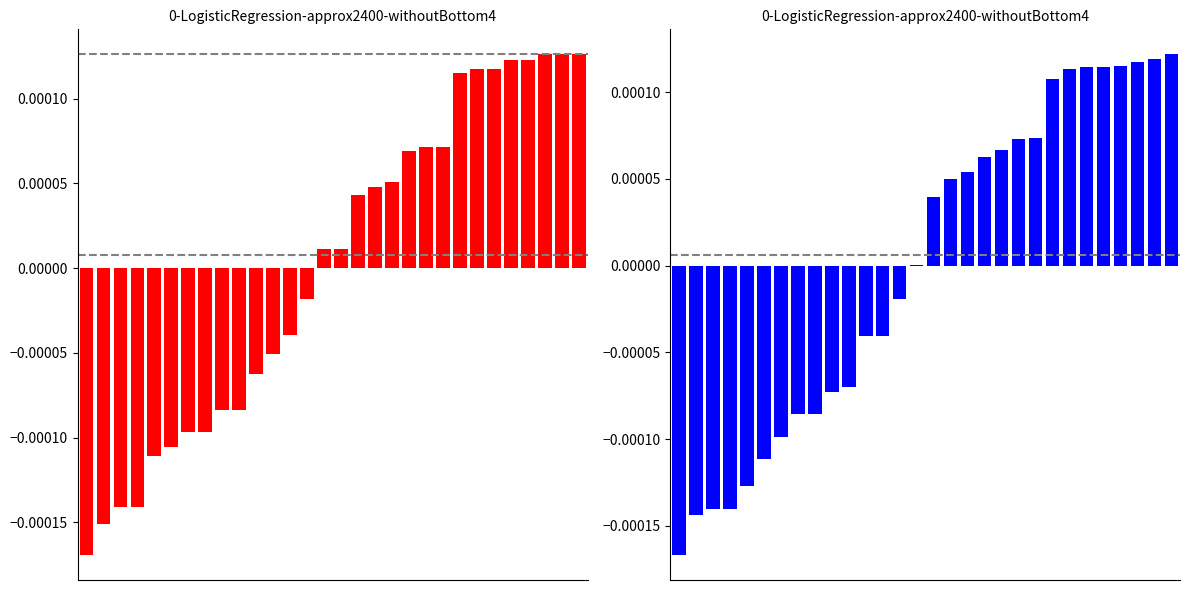

Where is y1 nearest to the value 0?

14